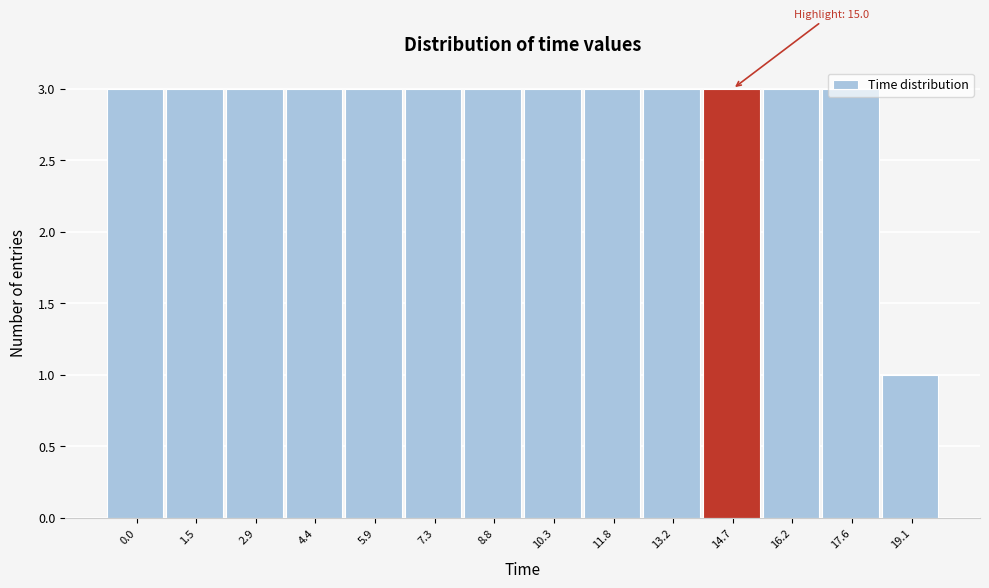

What is the ratio of the value at 2.9 to the value at 0.0?

1.0